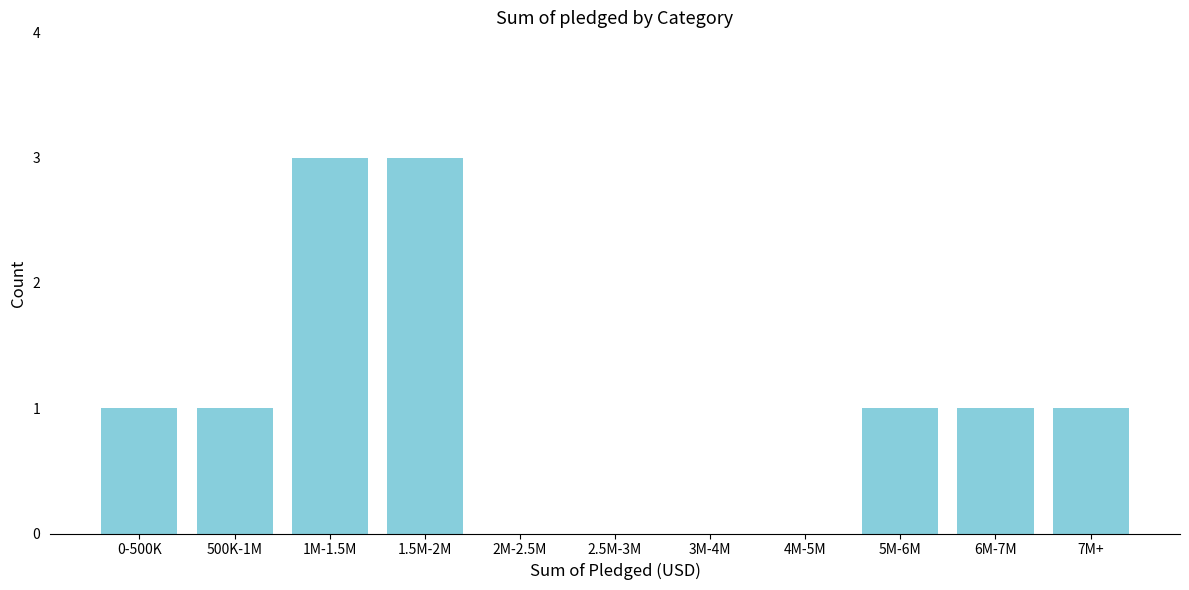

Reading right to left, list all the values displayed in this chart.

7M+=1	6M-7M=1	5M-6M=1	4M-5M=0	3M-4M=0	2.5M-3M=0	2M-2.5M=0	1.5M-2M=3	1M-1.5M=3	500K-1M=1	0-500K=1